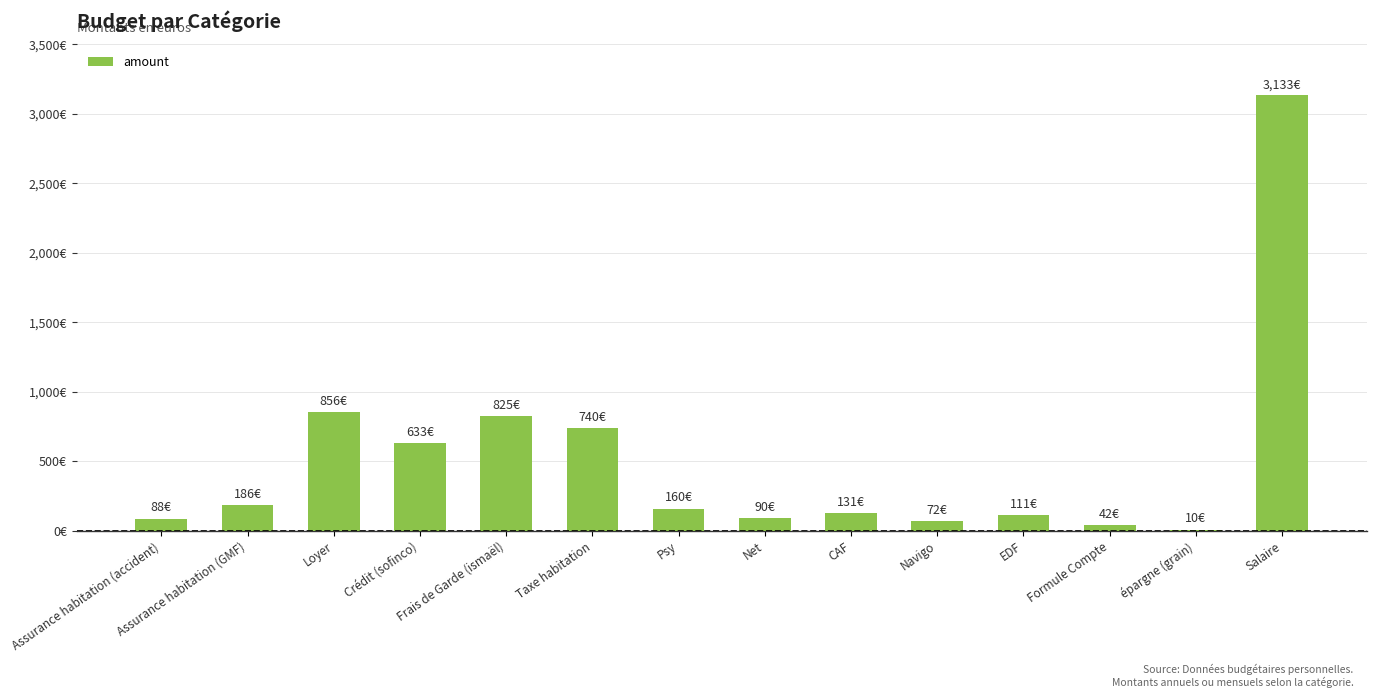

What is the label of the 7th bar from the left?

Psy